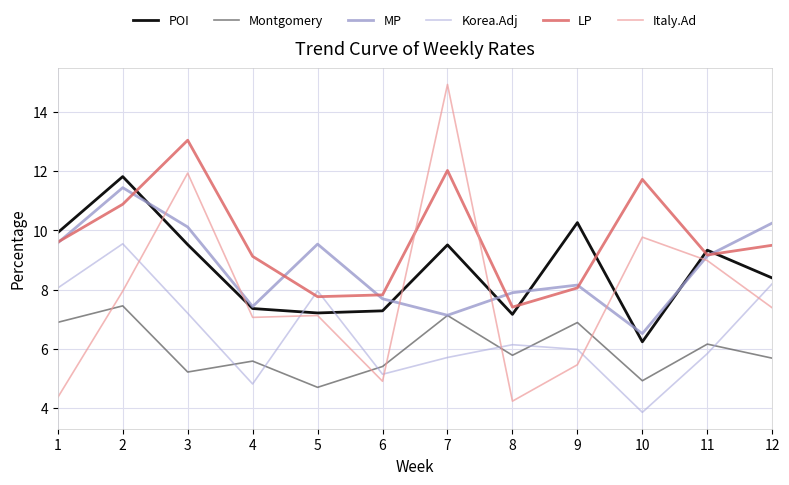

Which has a higher value, 11 or 4?

11